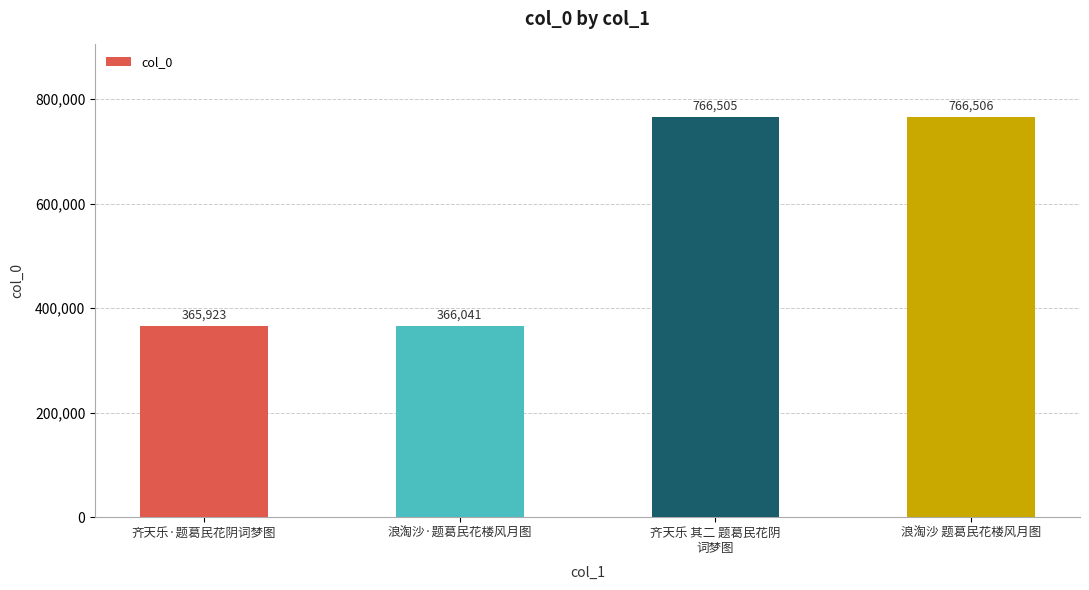

What is the maximum value shown in the chart?

766506